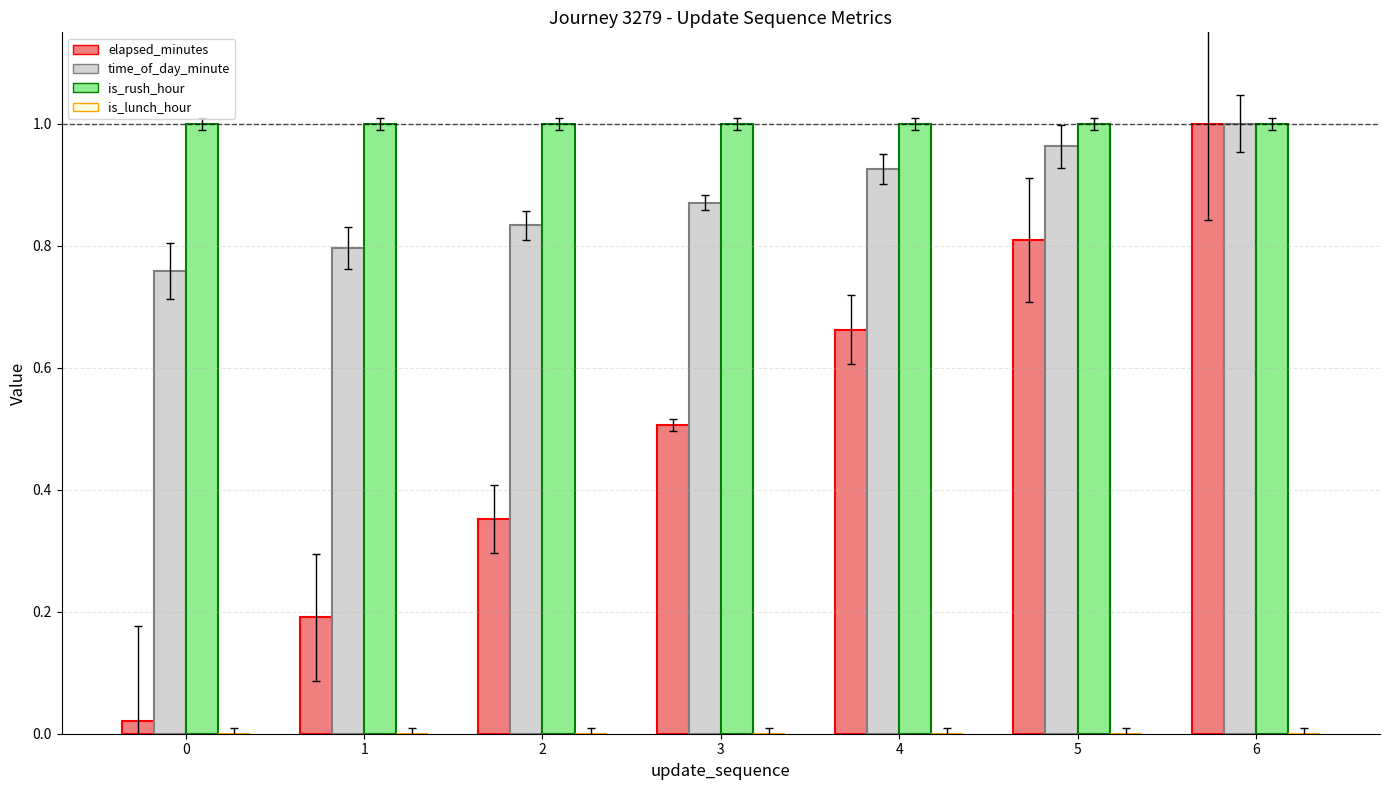

Rank the series at 3 from lowest to highest value.

elapsed_minutes, time_of_day_minute, is_rush_hour